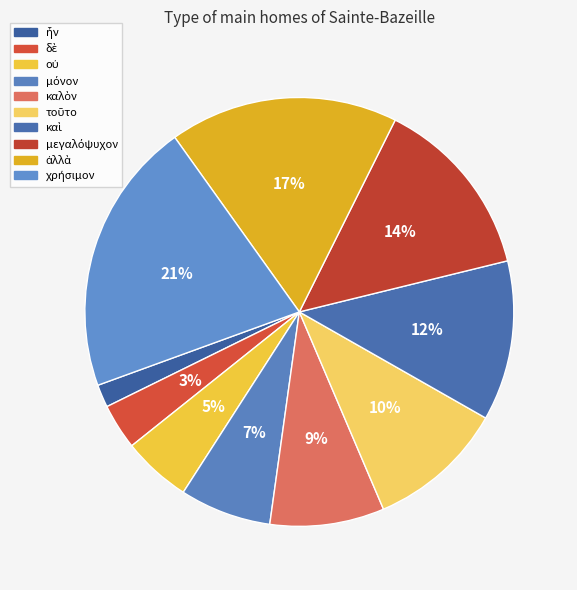

Does δὲ represent more than half of the total?

No